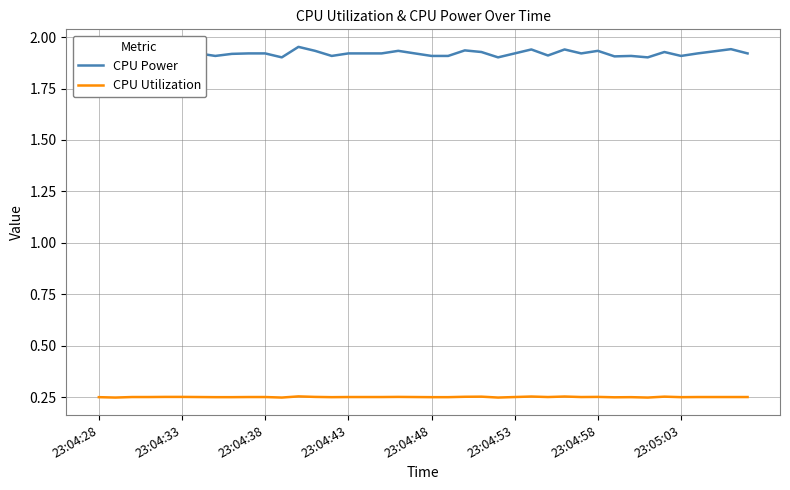

Which series has the largest range (max minus min)?

CPU Power